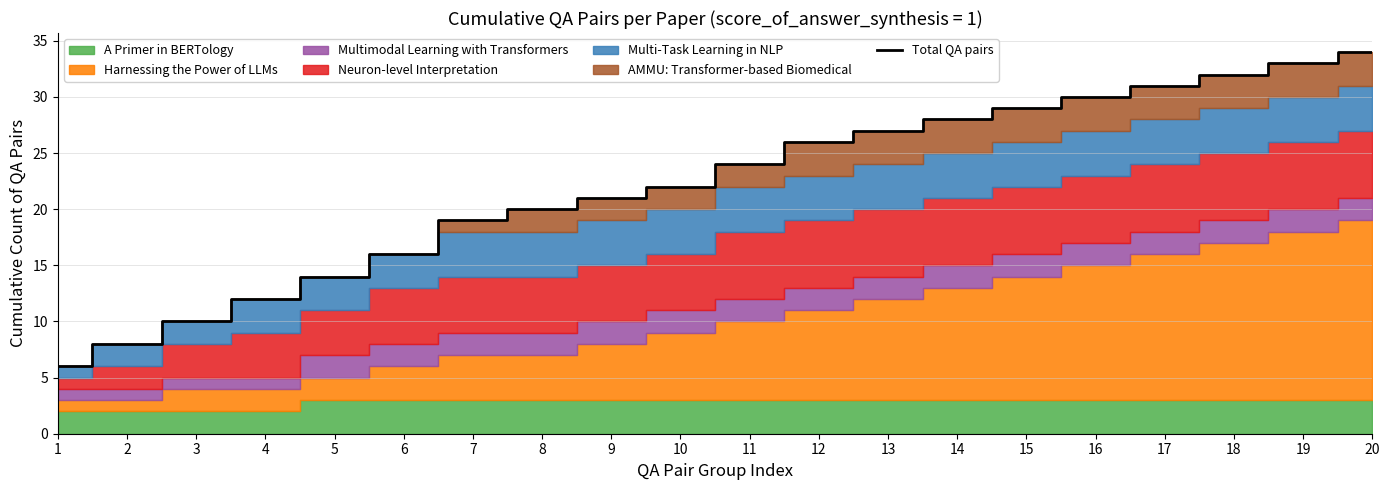

How many data points are above 24?

9